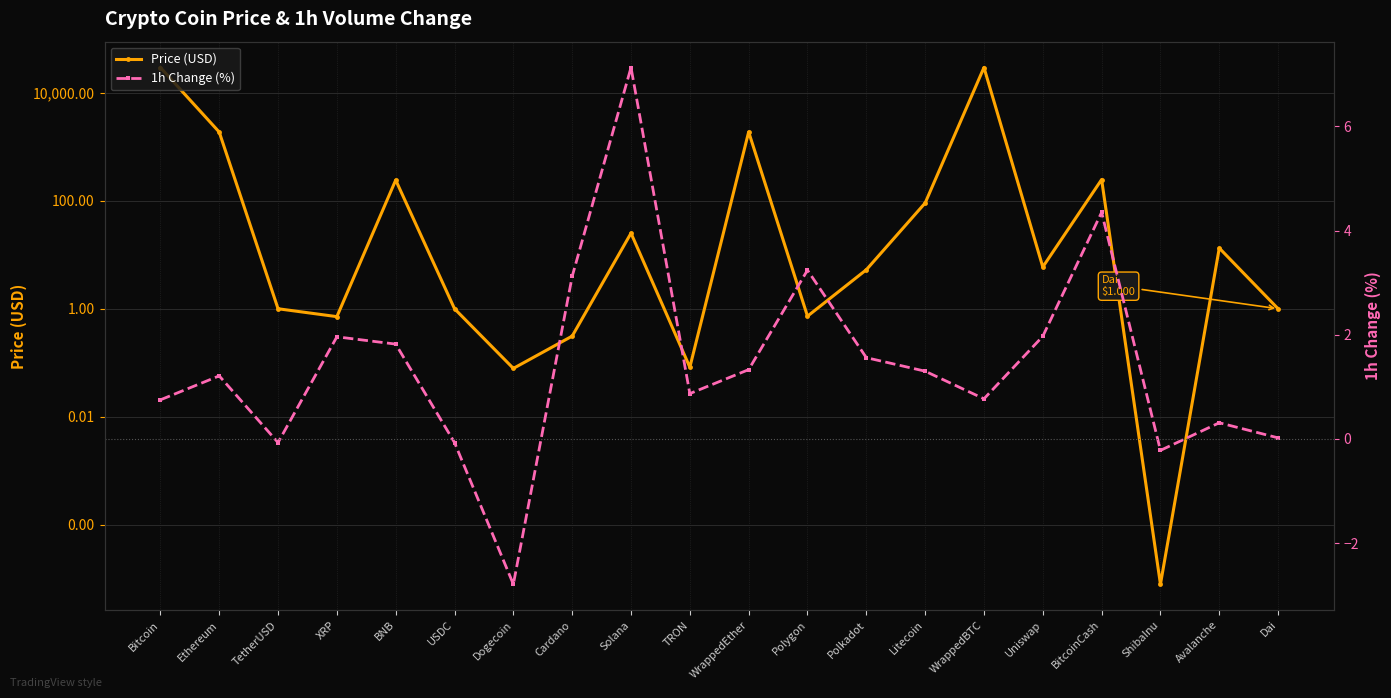

Rank the series by their average value, from highest to lowest.

Price (USD), 1h Change (%)